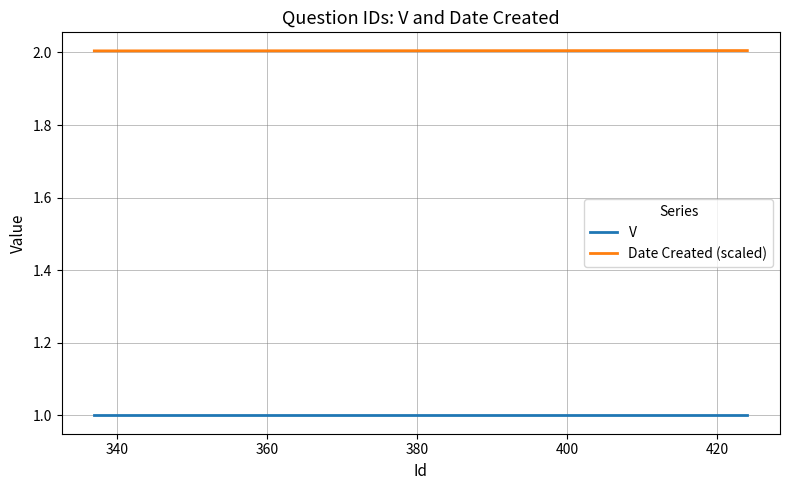

What is the smallest value displayed?

1.0